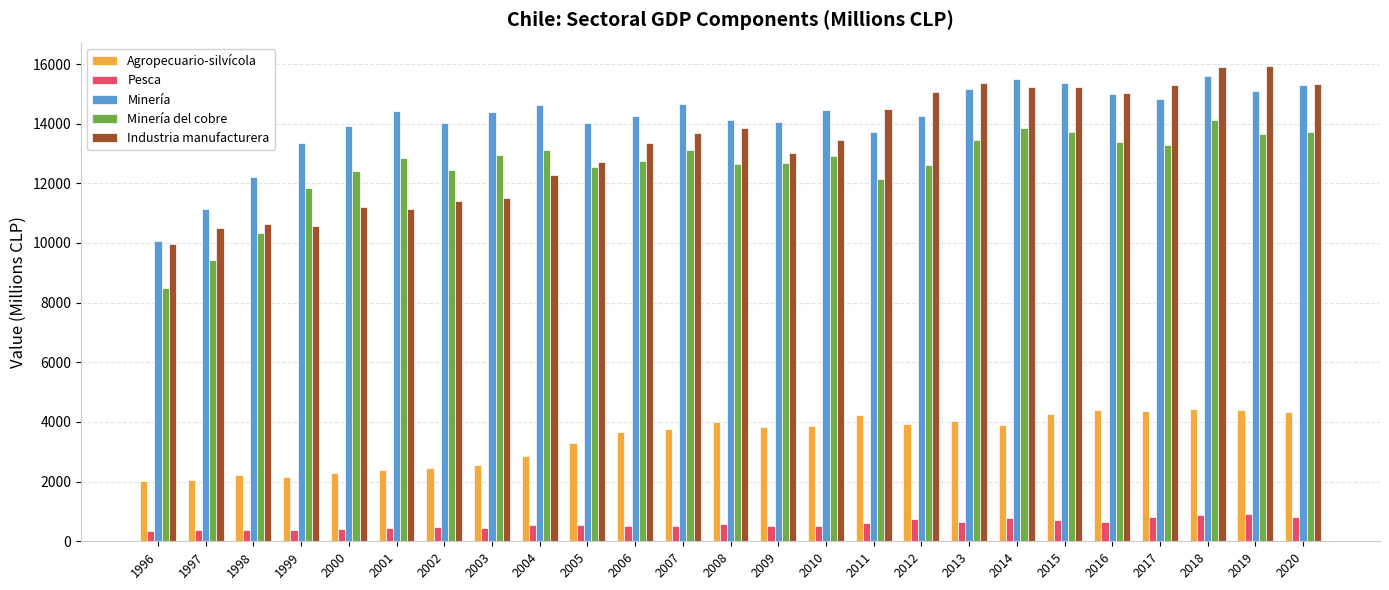

How many categories are shown in the chart?

25